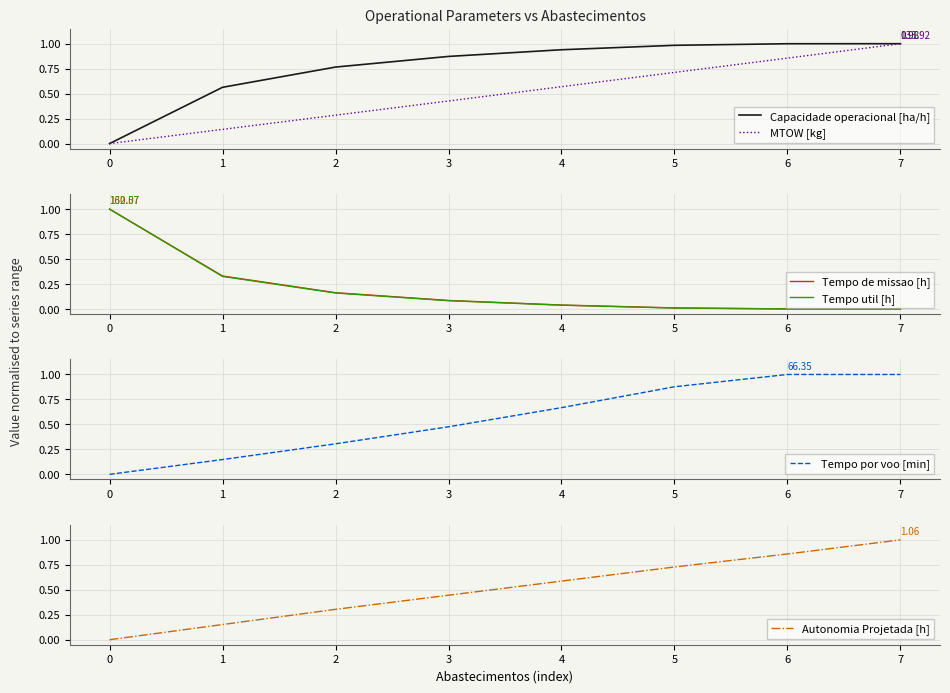

The value of Tempo por voo [min] at 6 is 0.3. True or false?

False